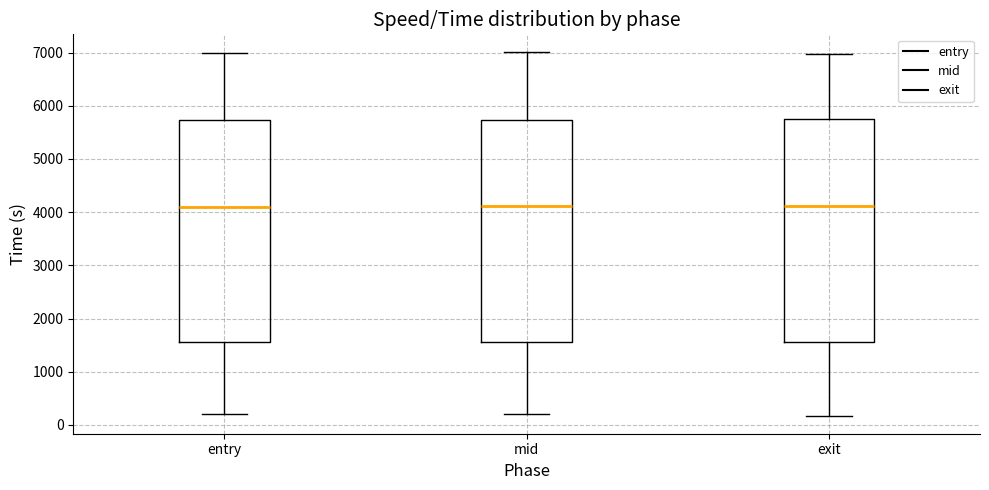

Reading left to right, transcribe this box plot: for each box, give where its median line is, the range the box spans, and where its two whiskers end, as read against the y-axis. The values are not printed on the chart, so give them approximately, as read against the axis.

entry: median 4100, box 1600 to 5700, whiskers 200 to 7000
mid: median 4100, box 1600 to 5700, whiskers 200 to 7000
exit: median 4100, box 1600 to 5700, whiskers 200 to 7000